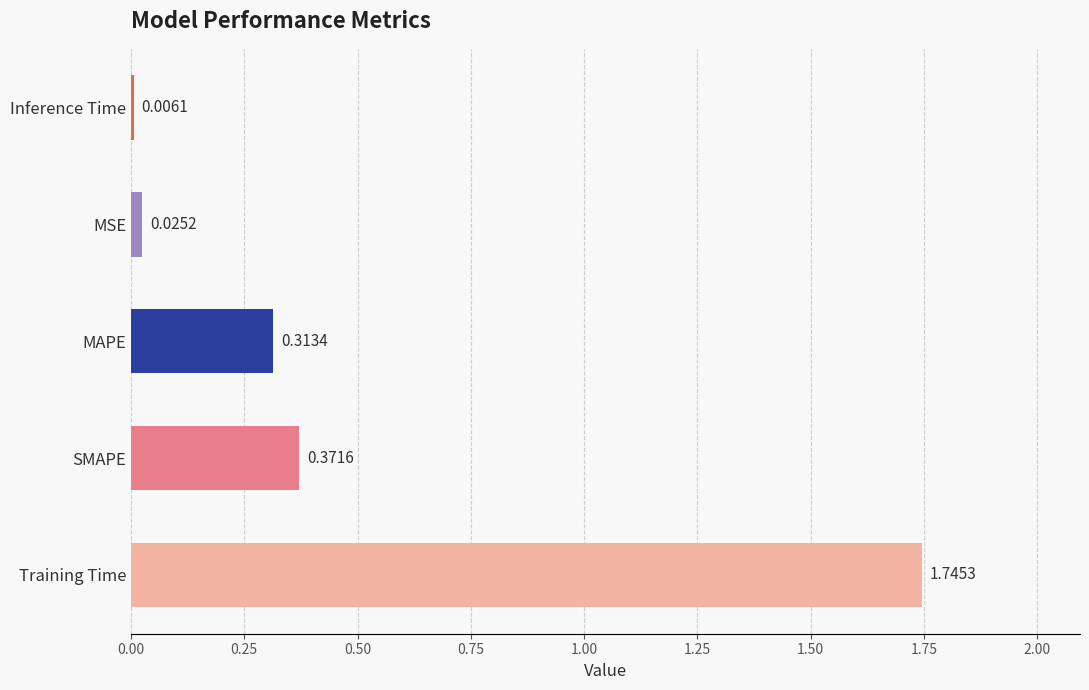

Which category has the highest value across all series?

Training Time